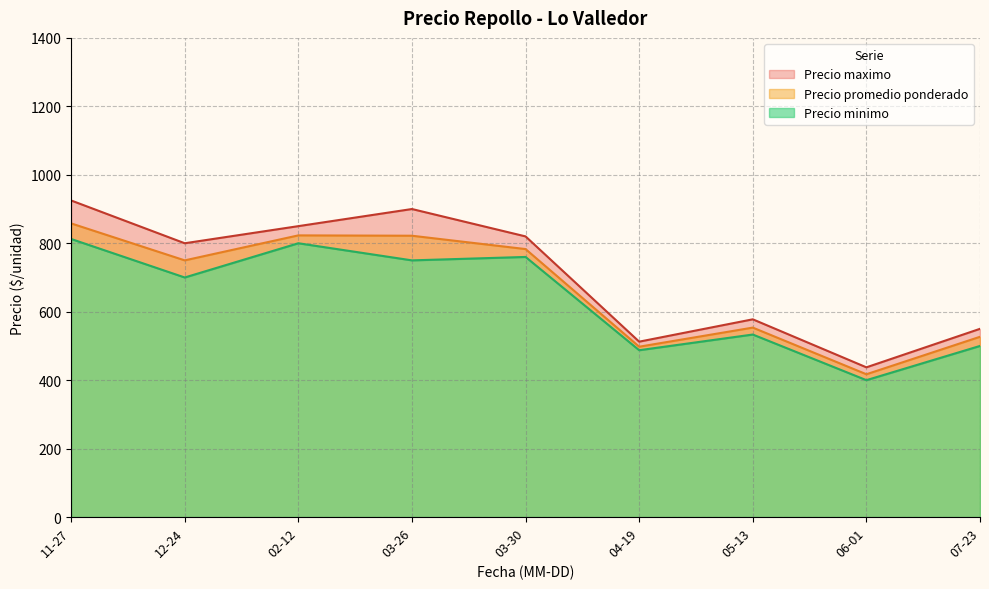

True or false: Precio promedio ponderado has a value of 887 at 2021-05-13.

False